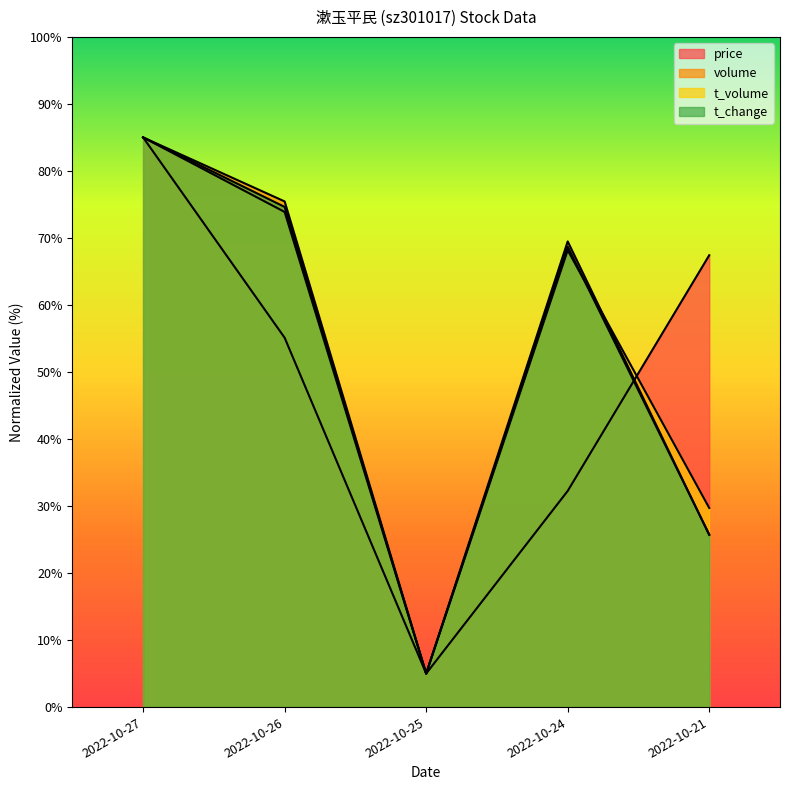

Which series changed the most between 2022-10-27 and 2022-10-24?

price